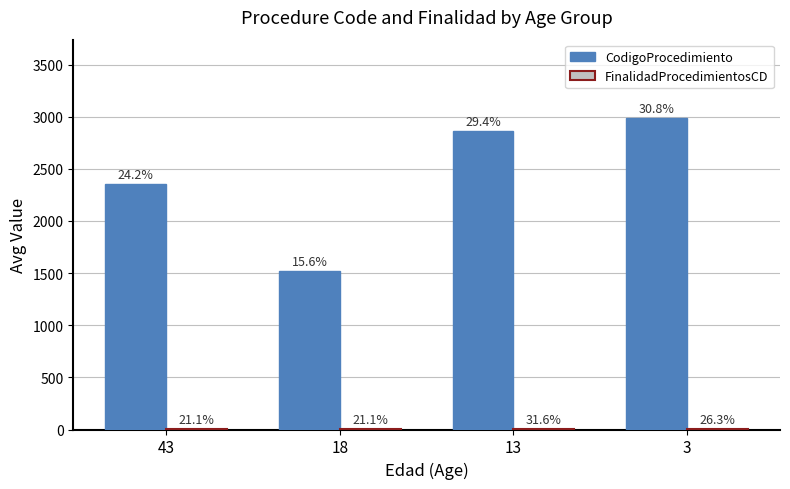

Does the chart contain stacked bars?

No